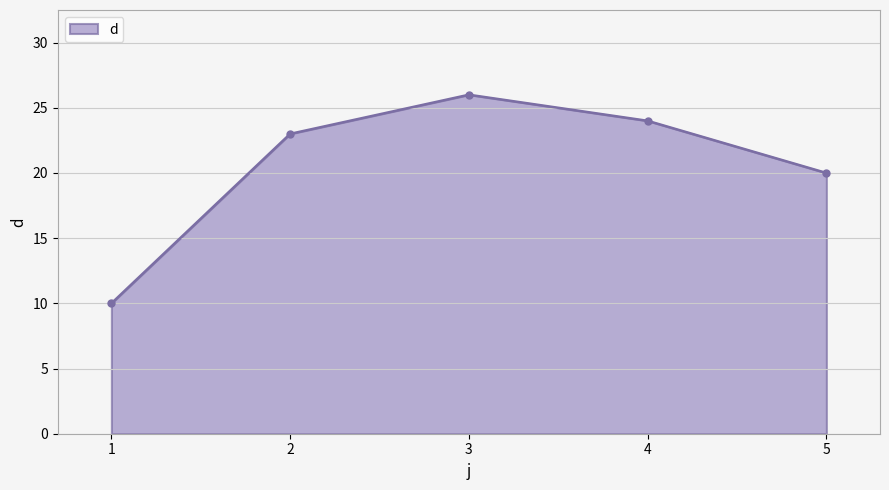

What is the ratio of the value at 4 to the value at 1?

2.4